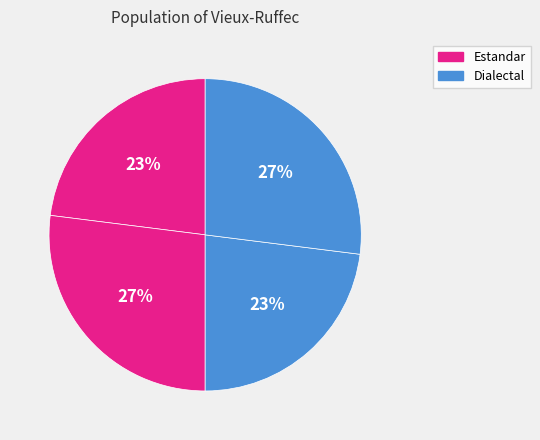

How many slices are in this pie chart?

4